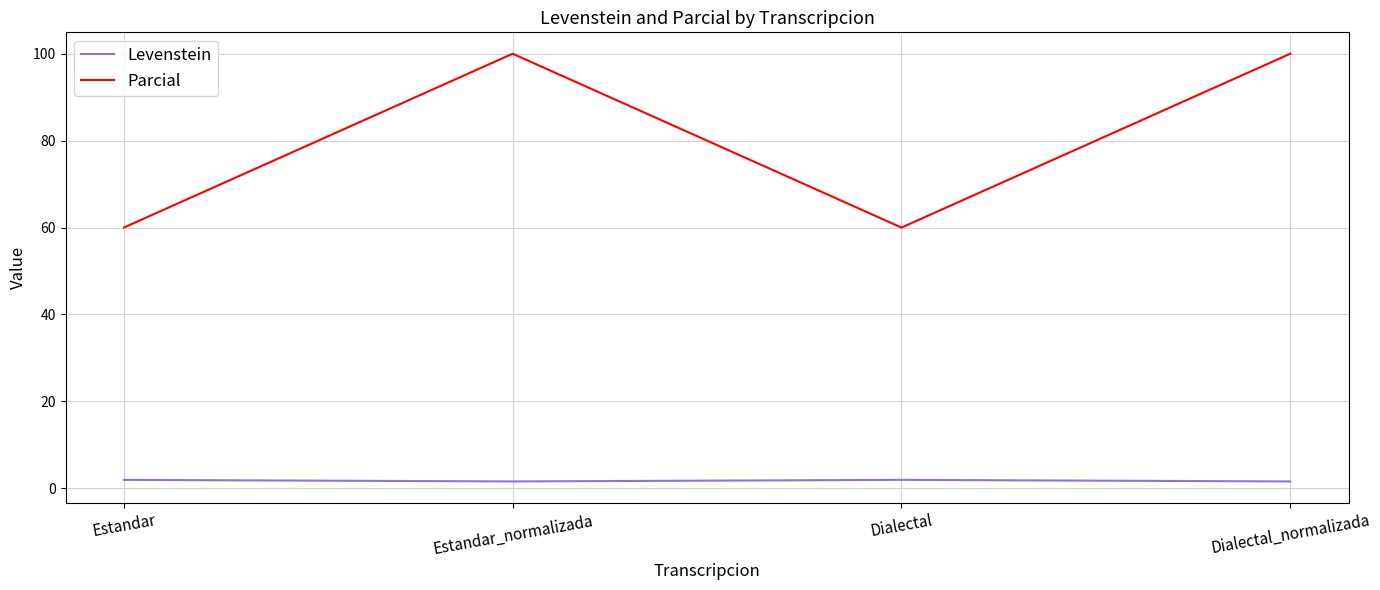

Count the number of data series in this chart.

2